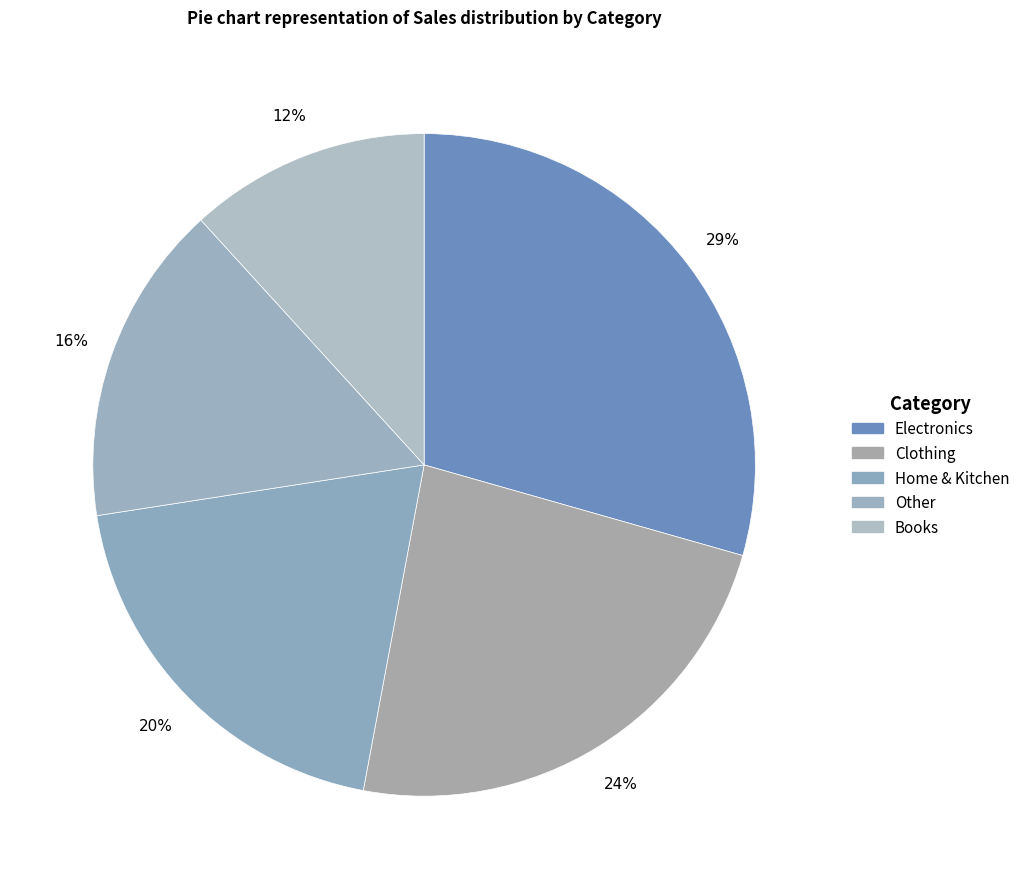

The Other slice represents 25% of the pie. True or false?

False